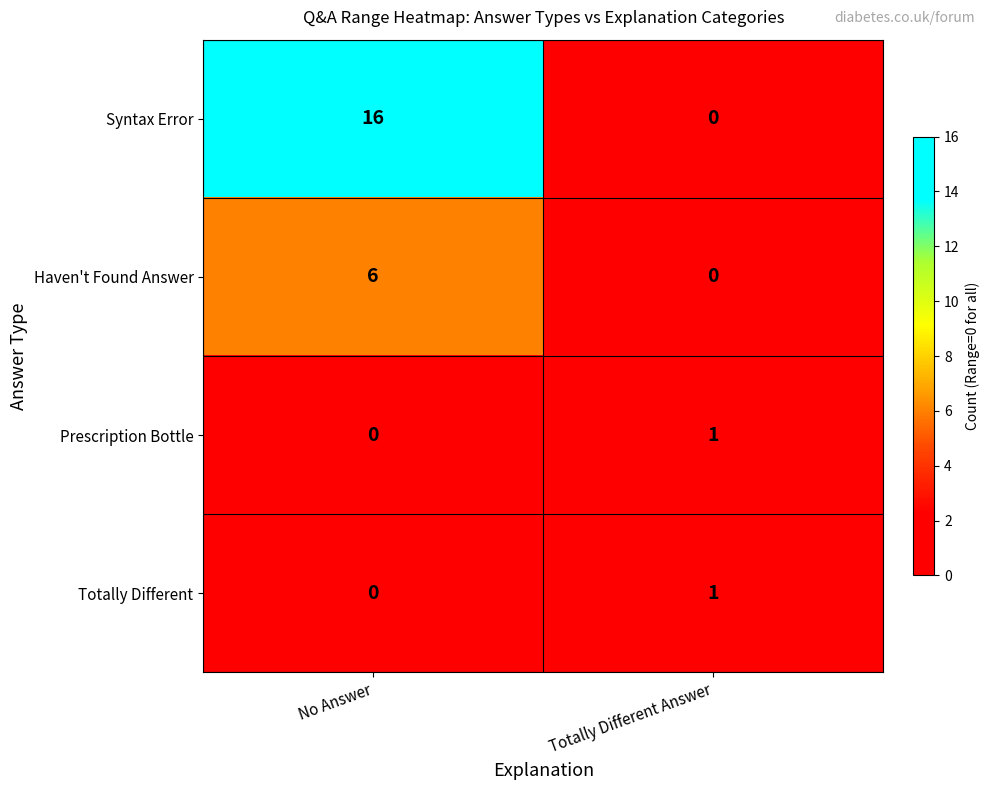

At which label is Prescription Bottle closest to 0?

No Answer